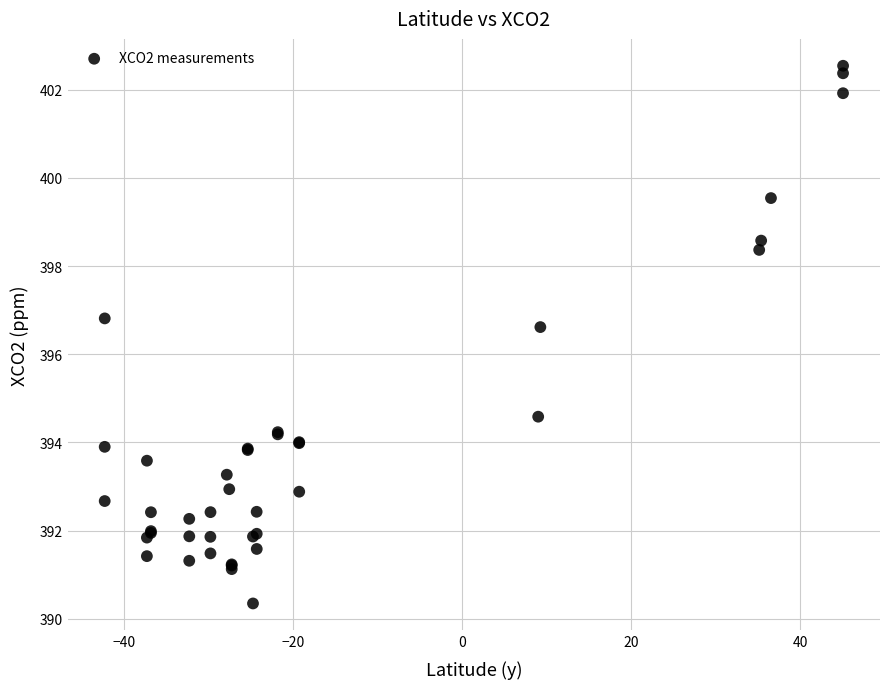

What Y value in the scatter plot is closest to 396?

396.6